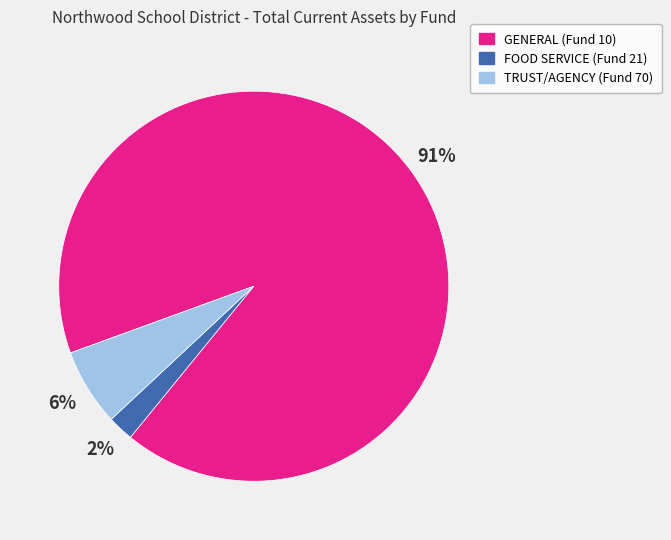

Which category has the biggest portion of the pie?

GENERAL (Fund 10)